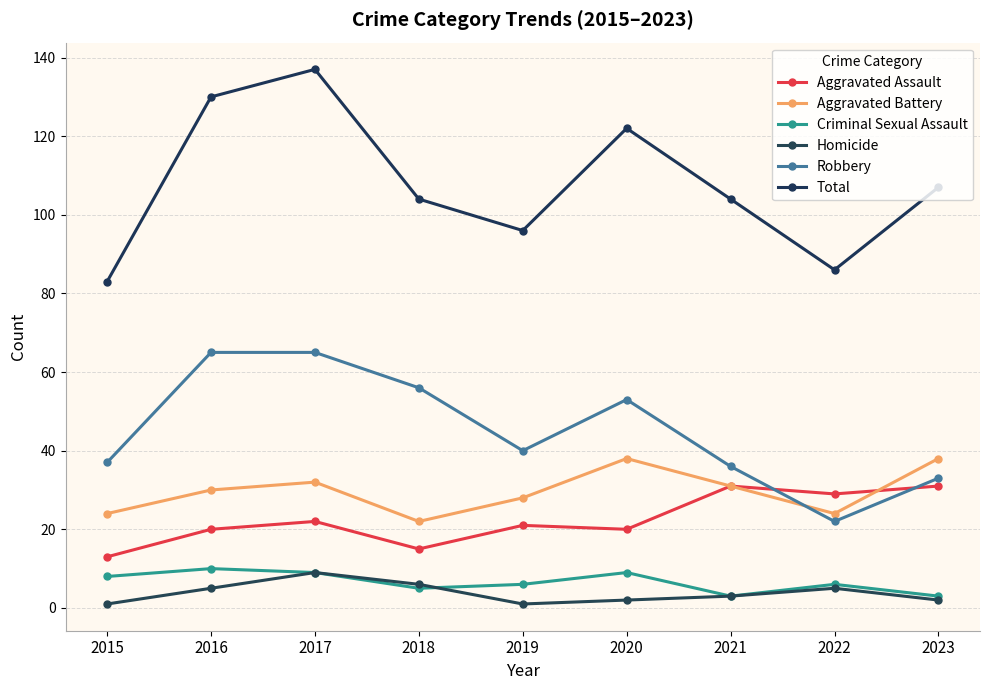

Which series has the largest total across all categories?

Total